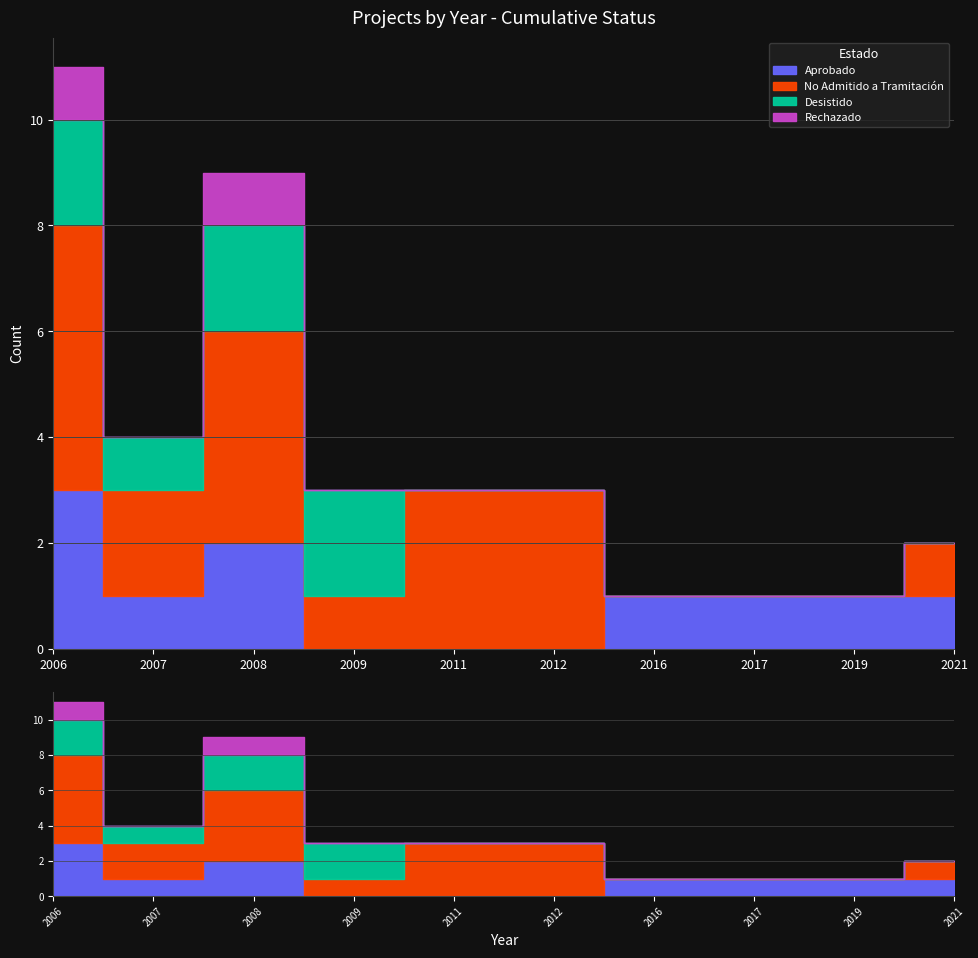

List the series in order of their overall mean, lowest first.

Rechazado, Desistido, Aprobado, No Admitido a Tramitación